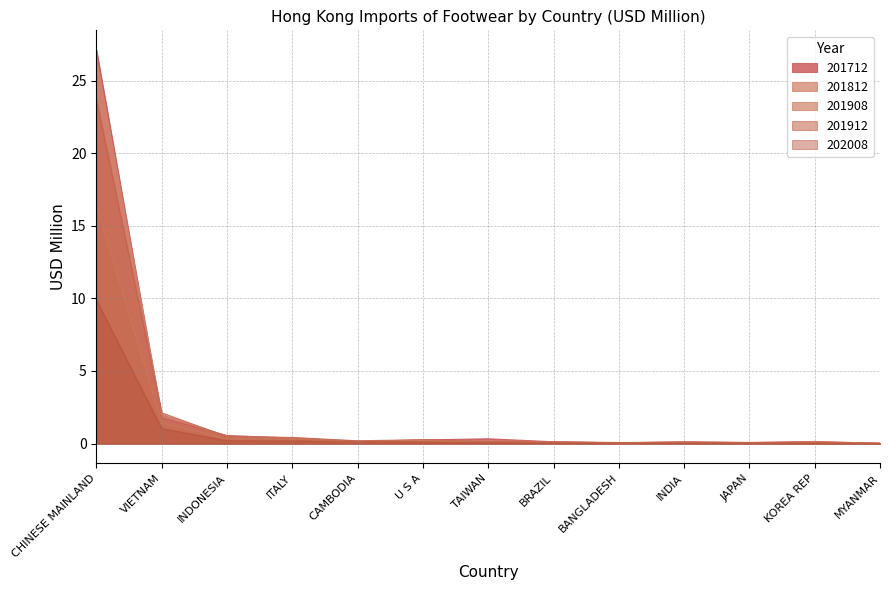

What is the label of the 10th point from the right?

ITALY